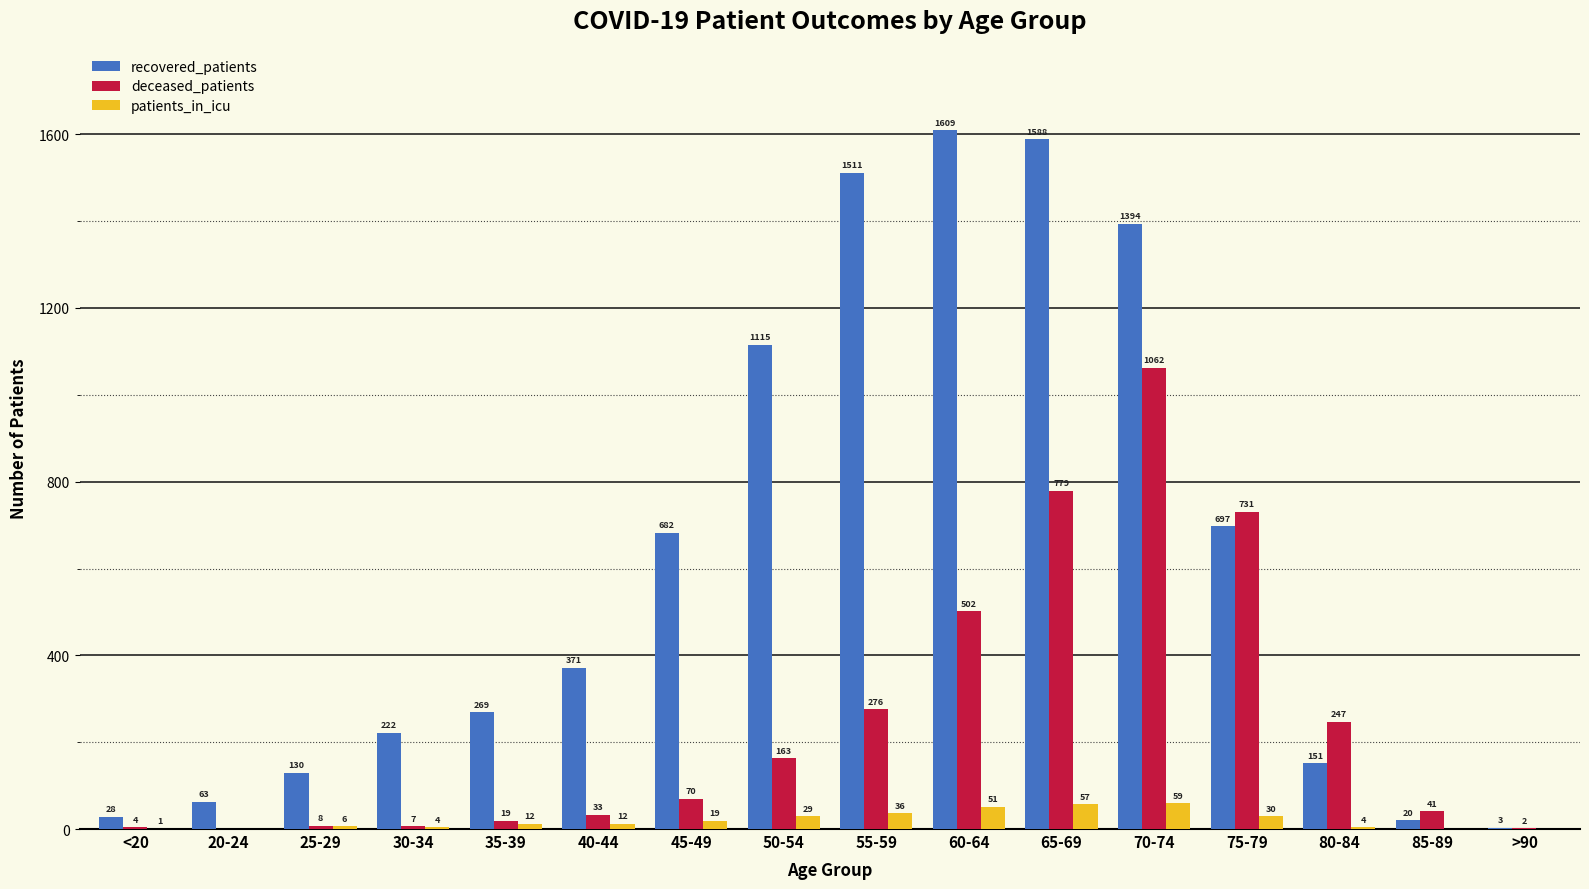

How many distinct data groups are displayed?

3